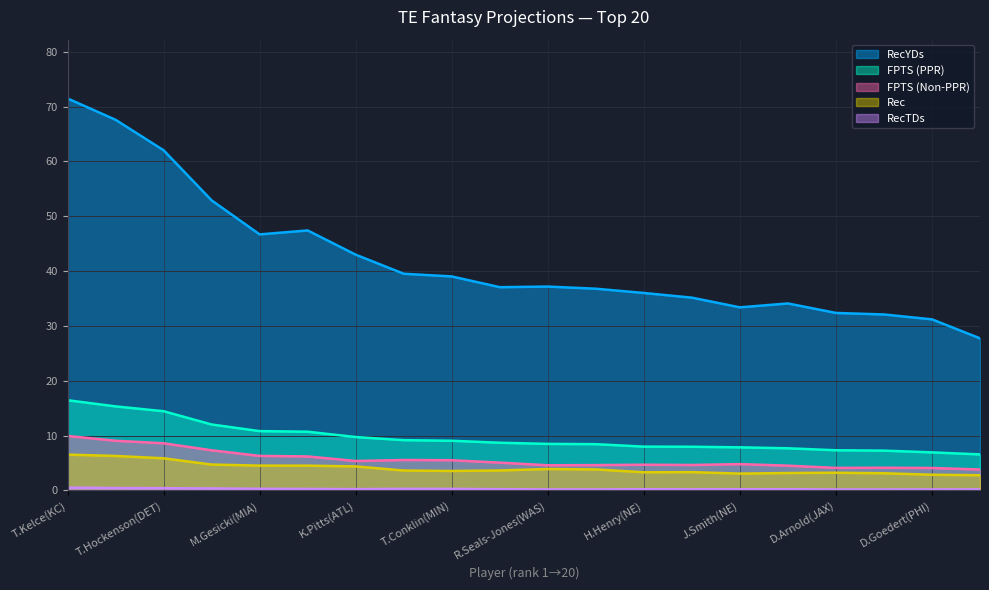

True or false: Rec and FPTS (PPR) intersect in this chart.

False